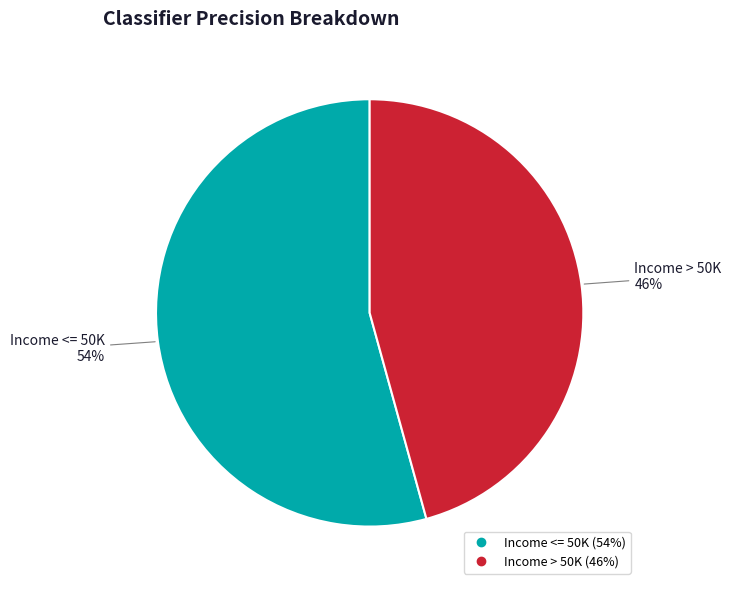

Which has a higher value, Income <= 50K or Income > 50K?

Income <= 50K